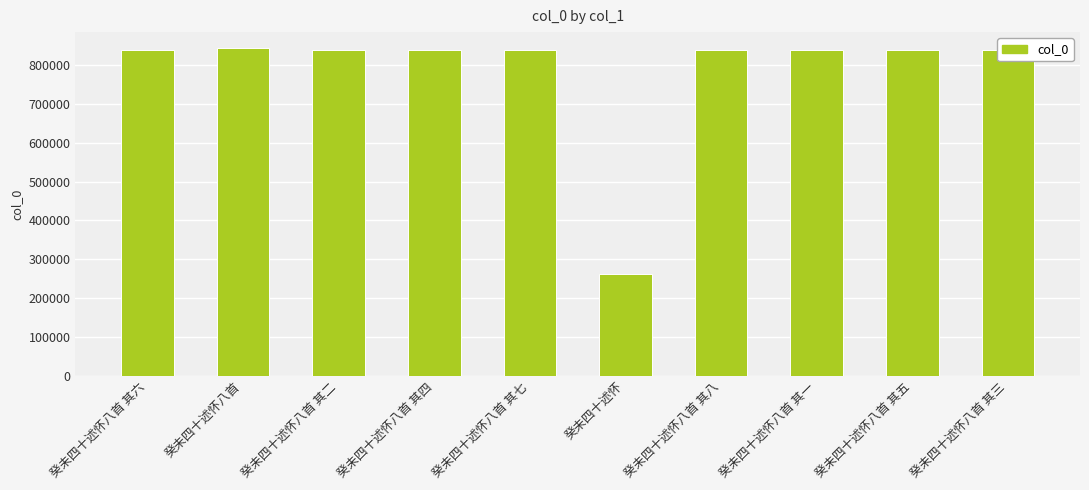

At which label is the value closest to 553356?

癸未四十述怀八首 其一